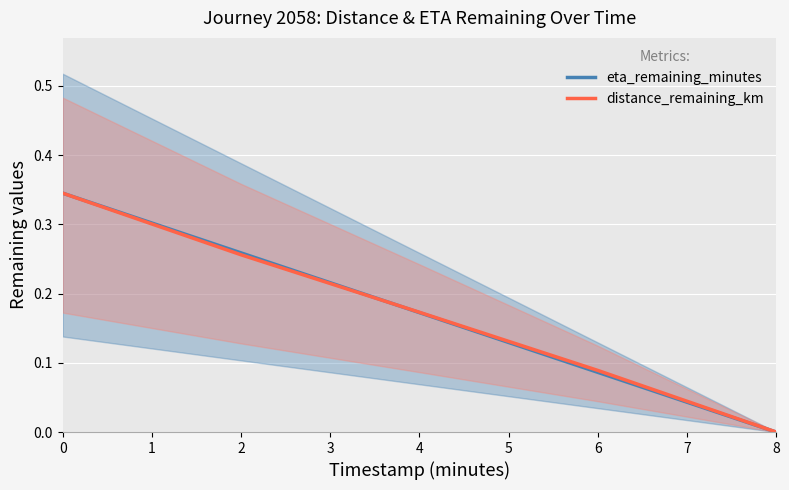

The value of eta_remaining_minutes at 6 is 0.0. True or false?

False